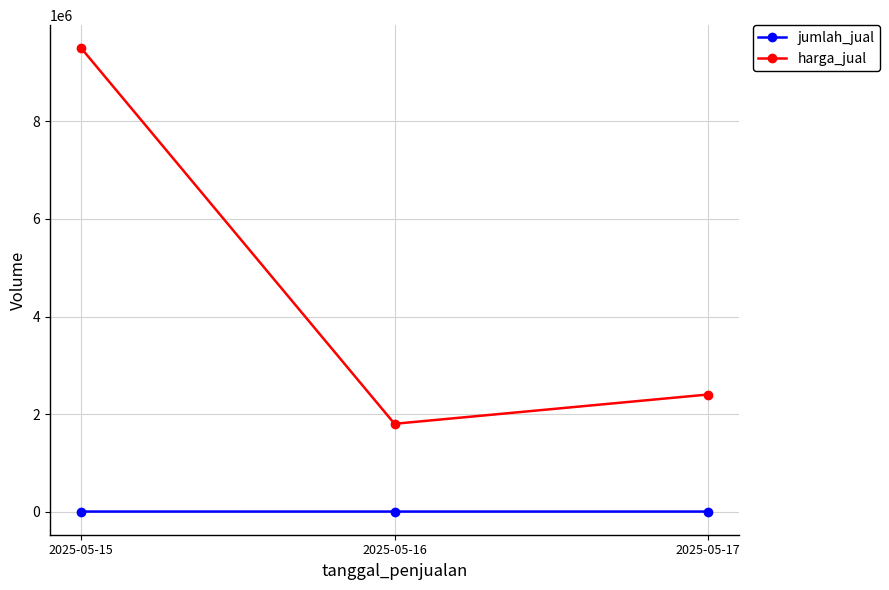

What is the maximum value for harga_jual?

9500000